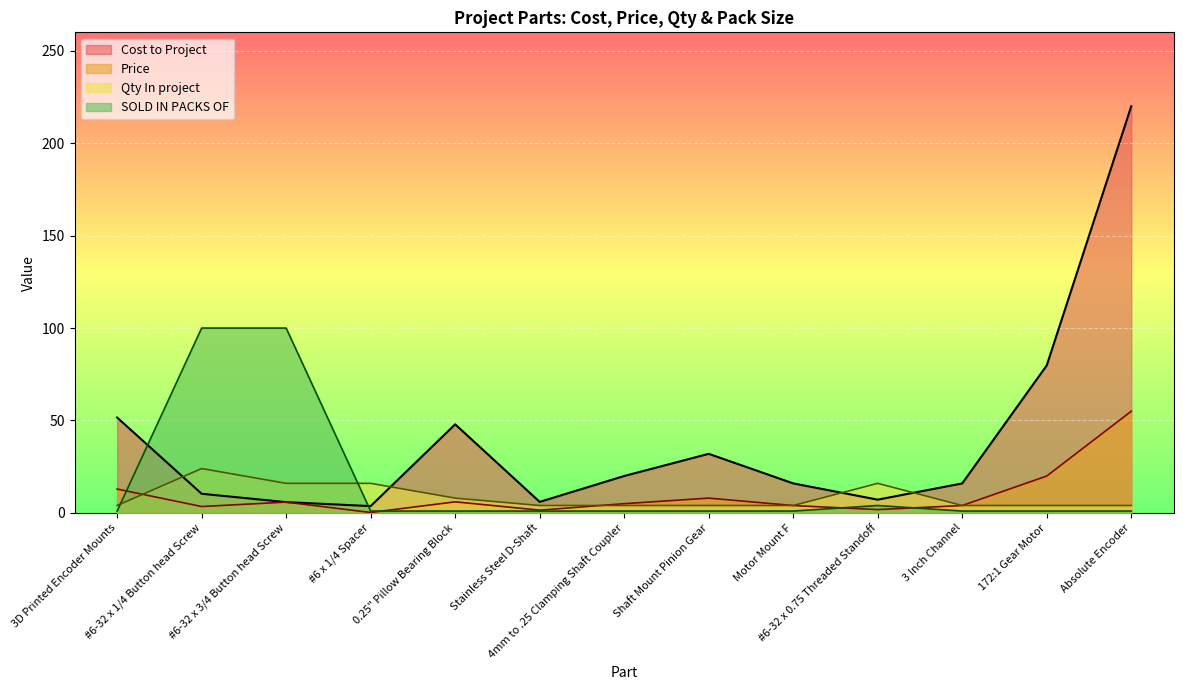

What is the sum of all SOLD IN PACKS OF values?

214.0